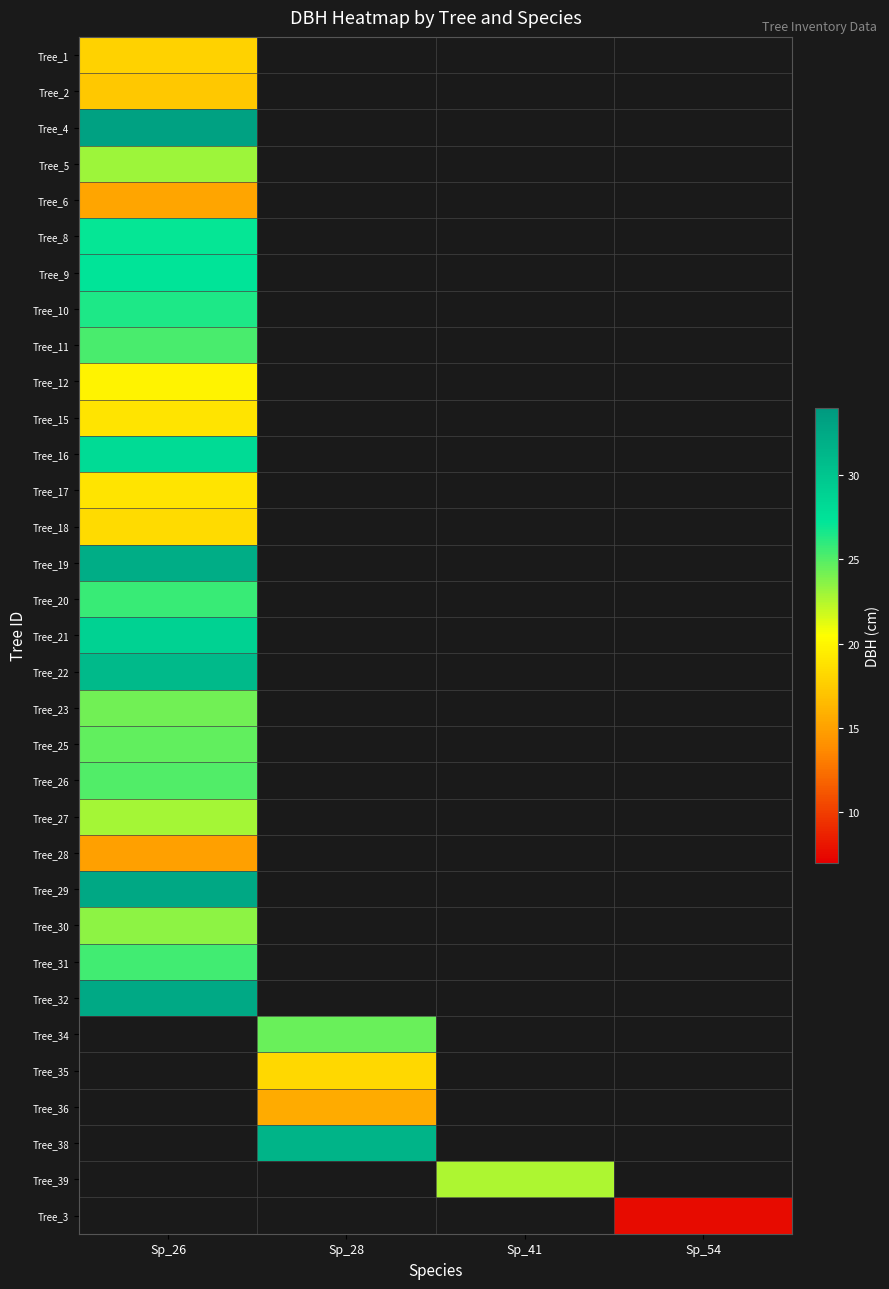

What is the total value across all series at Sp_41?

22.6